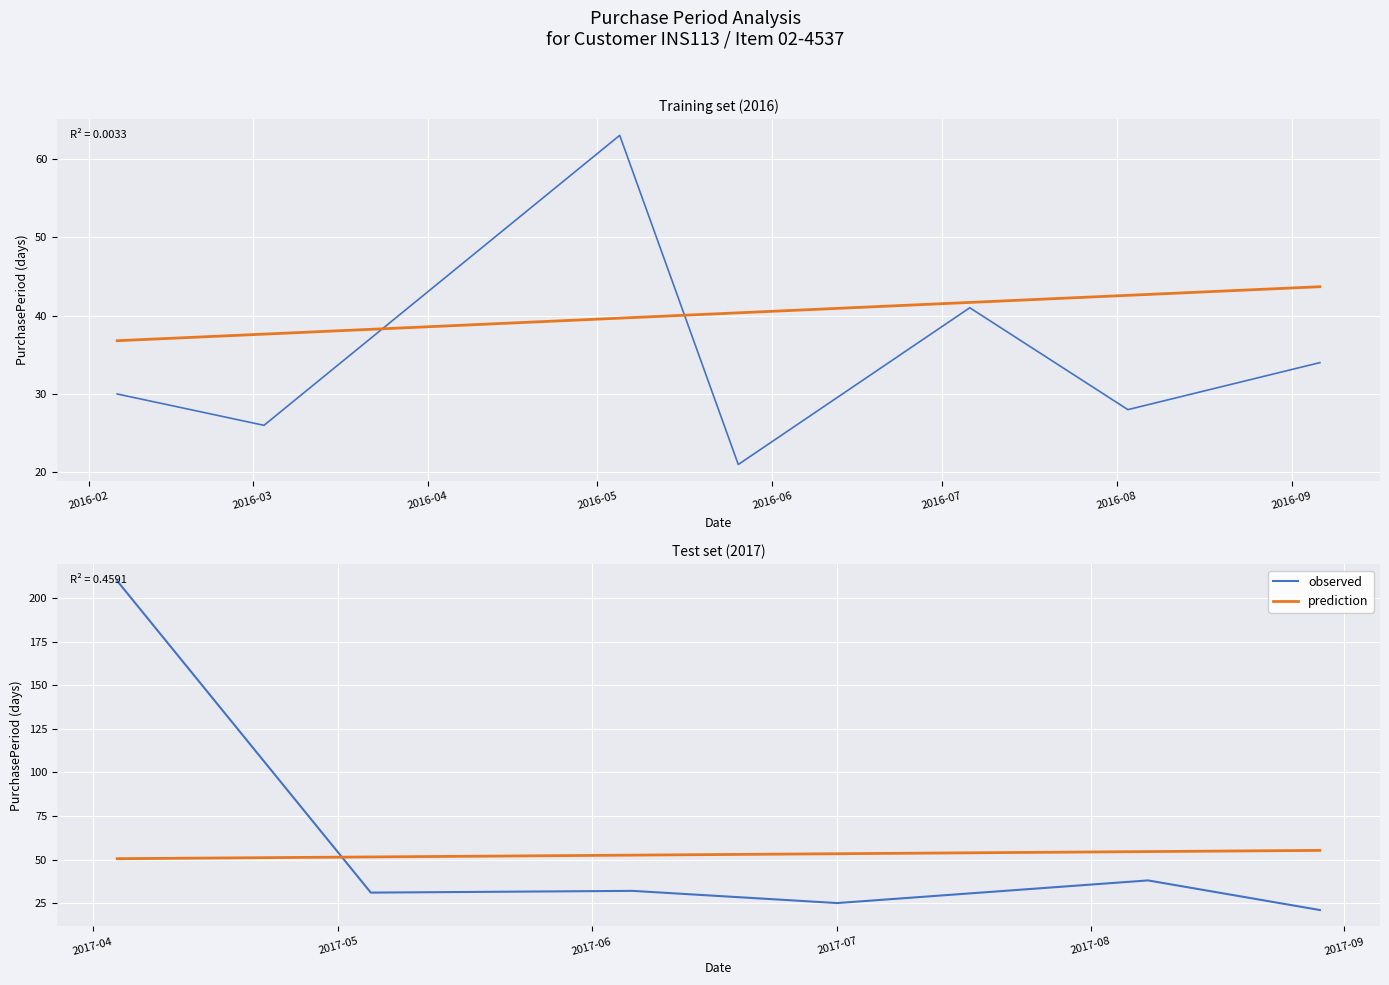

What are all the series names shown in the legend?

observed, prediction